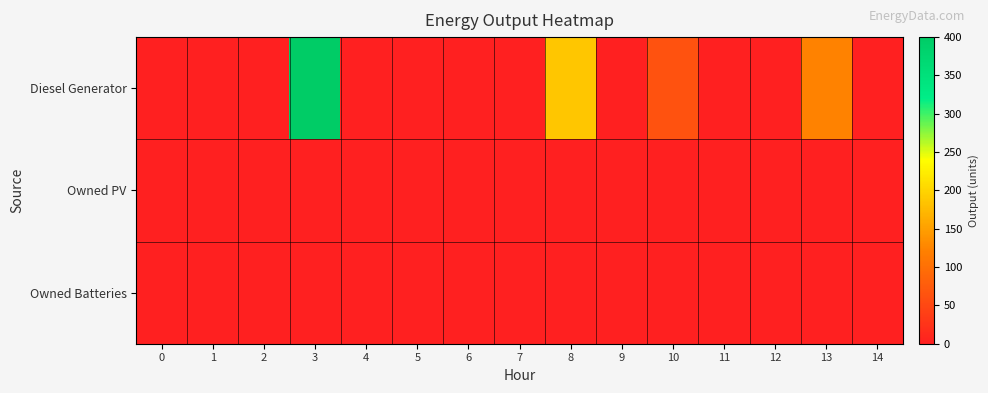

Between 7 and 4, which is larger?

7